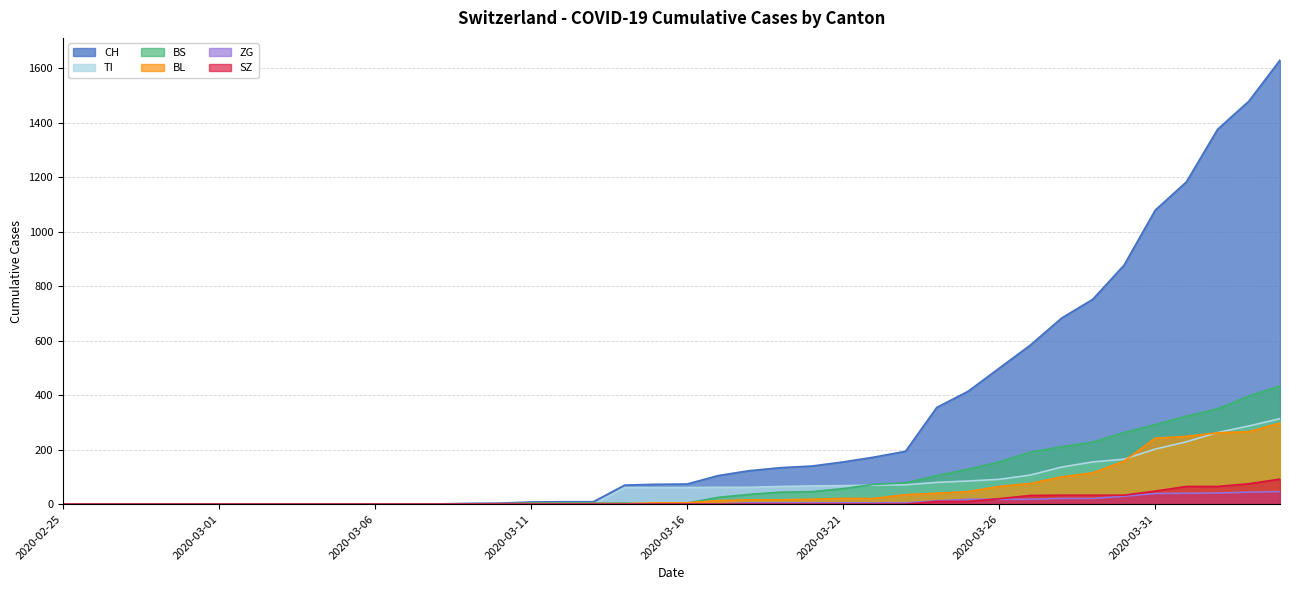

Rank the series at 2020-03-10 from highest to lowest value.

CH, BL, TI, BS, ZG, SZ